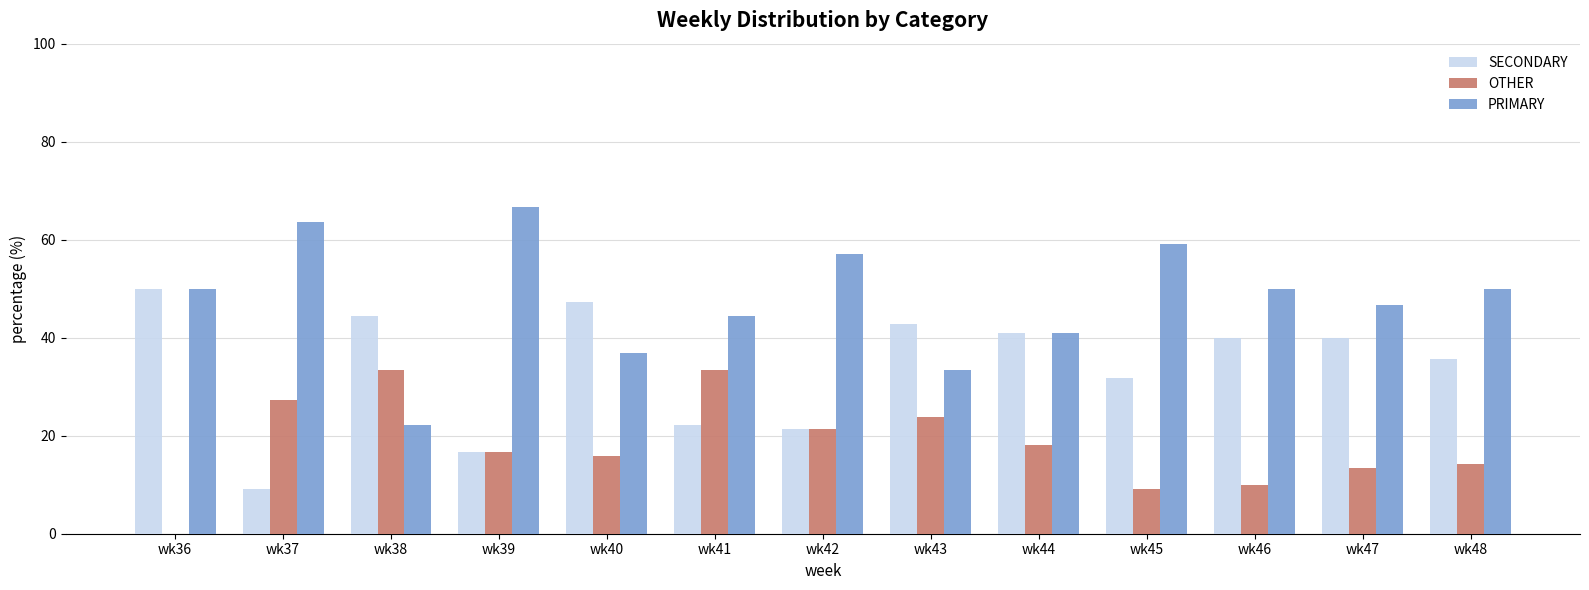

What is the sum of the SECONDARY values at wk38 and wk42?

65.9